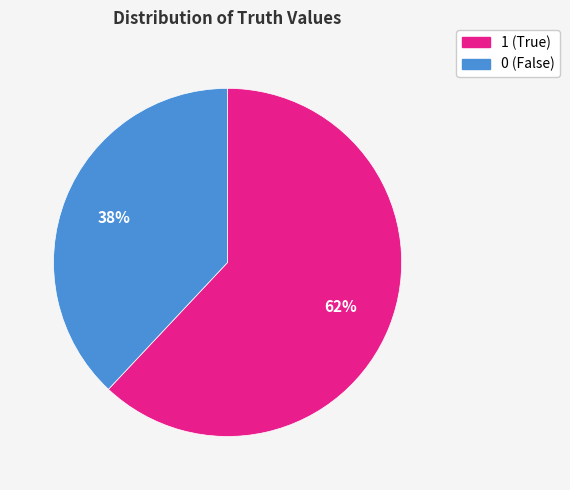

Does any single category account for the majority?

Yes